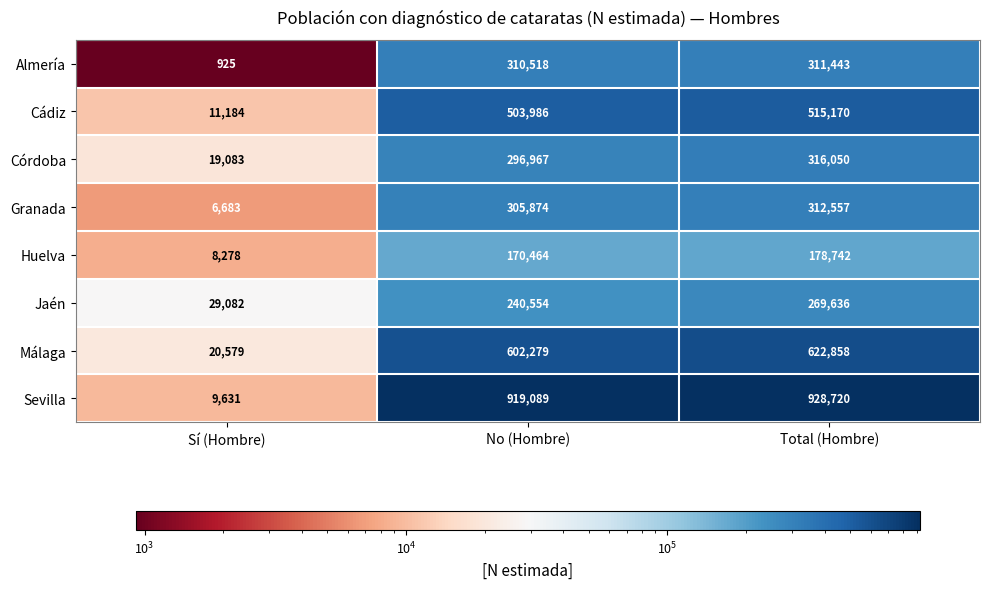

Reading right to left, extract all data points from this chart.

Almería: Total (Hombre)=311443	No (Hombre)=310518	Sí (Hombre)=925
Cádiz: Total (Hombre)=515170	No (Hombre)=503986	Sí (Hombre)=11184
Córdoba: Total (Hombre)=316050	No (Hombre)=296967	Sí (Hombre)=19083
Granada: Total (Hombre)=312557	No (Hombre)=305874	Sí (Hombre)=6683
Huelva: Total (Hombre)=178742	No (Hombre)=170464	Sí (Hombre)=8278
Jaén: Total (Hombre)=269636	No (Hombre)=240554	Sí (Hombre)=29082
Málaga: Total (Hombre)=622858	No (Hombre)=602279	Sí (Hombre)=20579
Sevilla: Total (Hombre)=928720	No (Hombre)=919089	Sí (Hombre)=9631